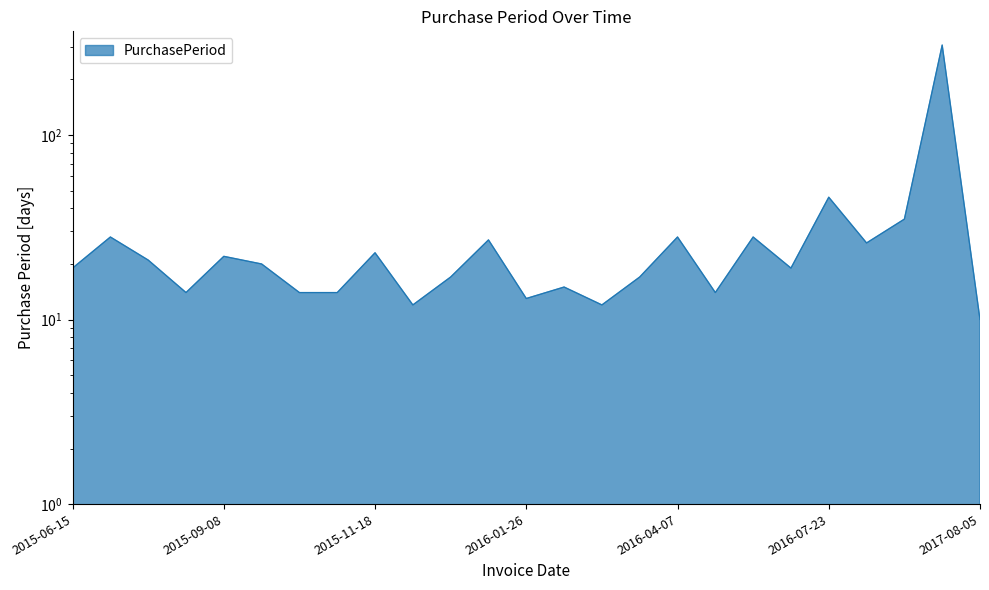

At which label is the value closest to 158?

2016-07-23